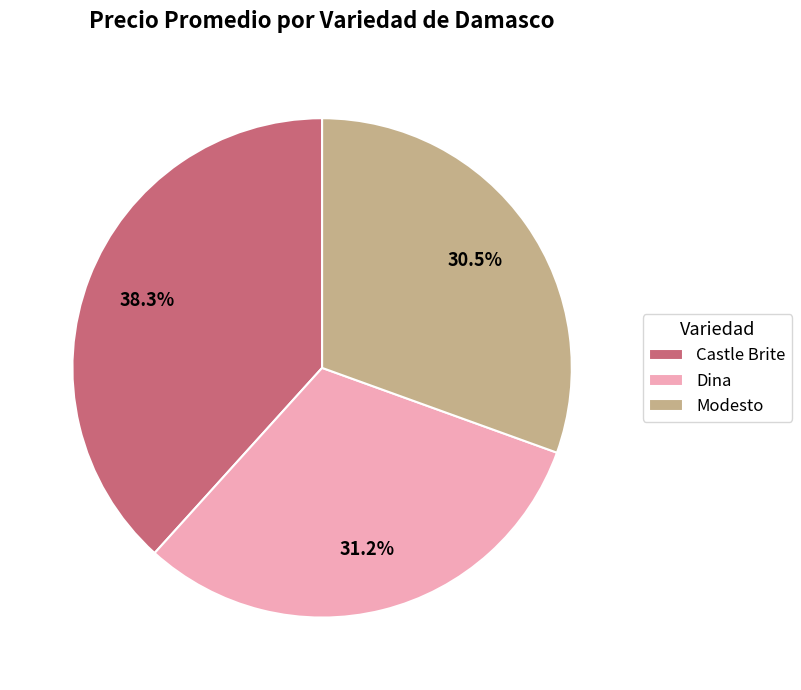

To the nearest percent, what is the difference between the largest and smallest slice percentages?

8%